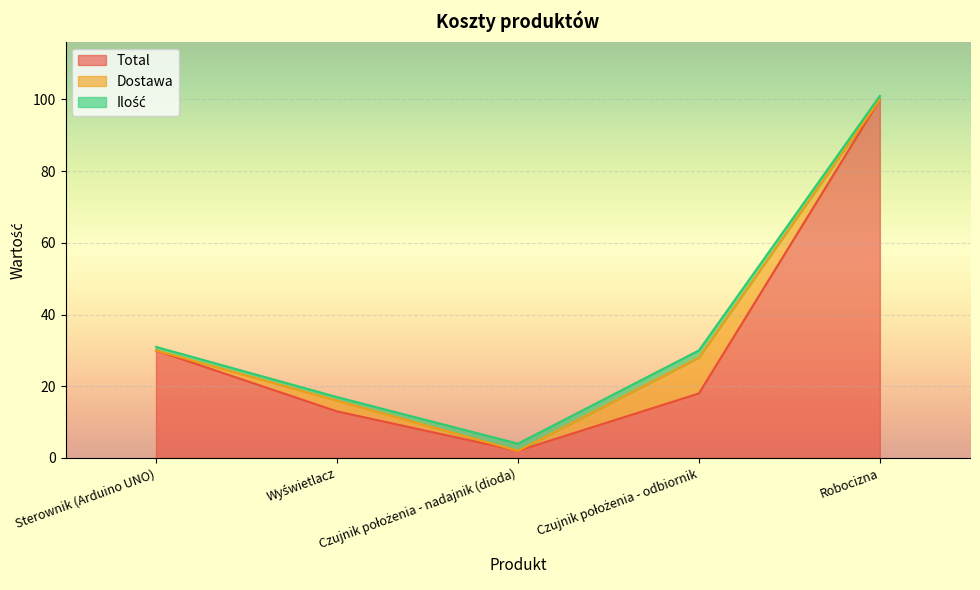

What is the difference between the Dostawa values at Czujnik położenia - nadajnik (dioda) and Wyświetlacz?

3